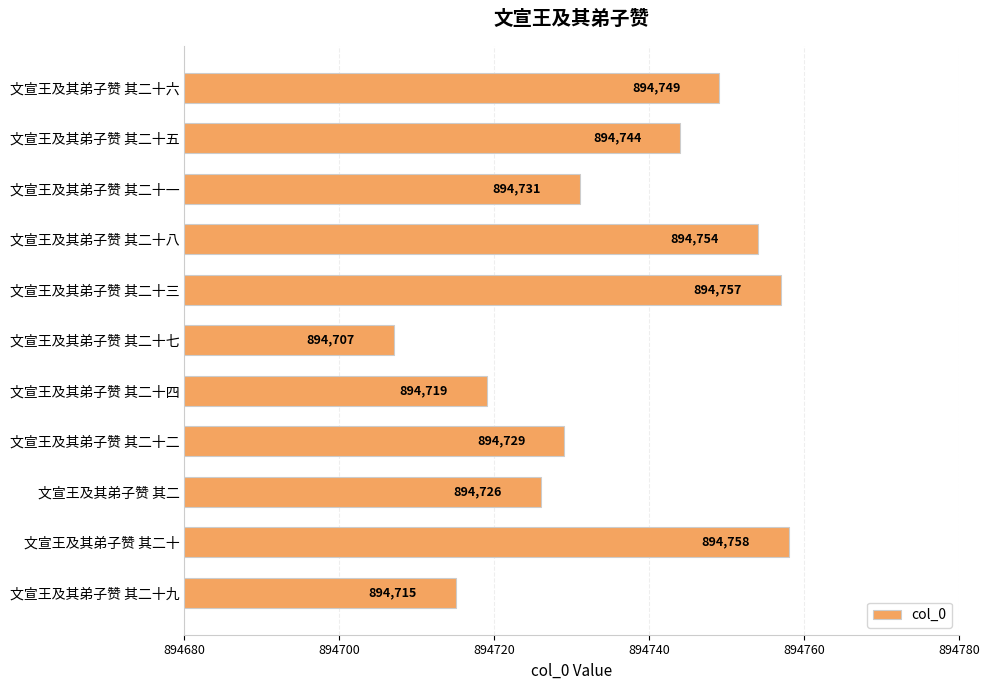

What is the difference between the maximum and minimum values?

51